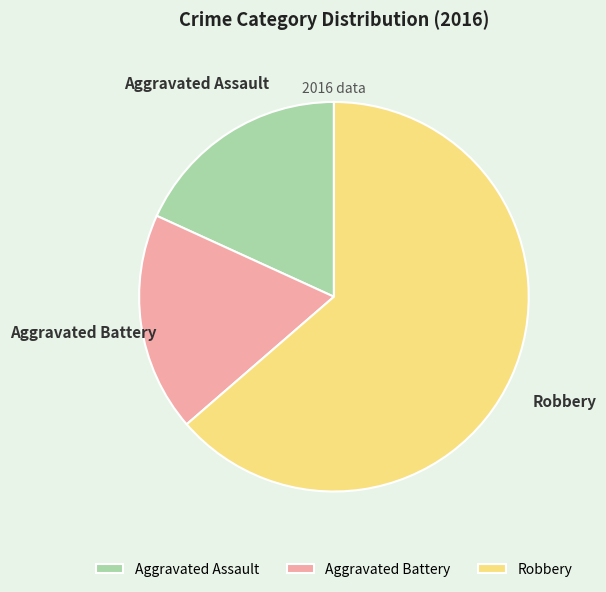

Which category has the biggest portion of the pie?

Robbery